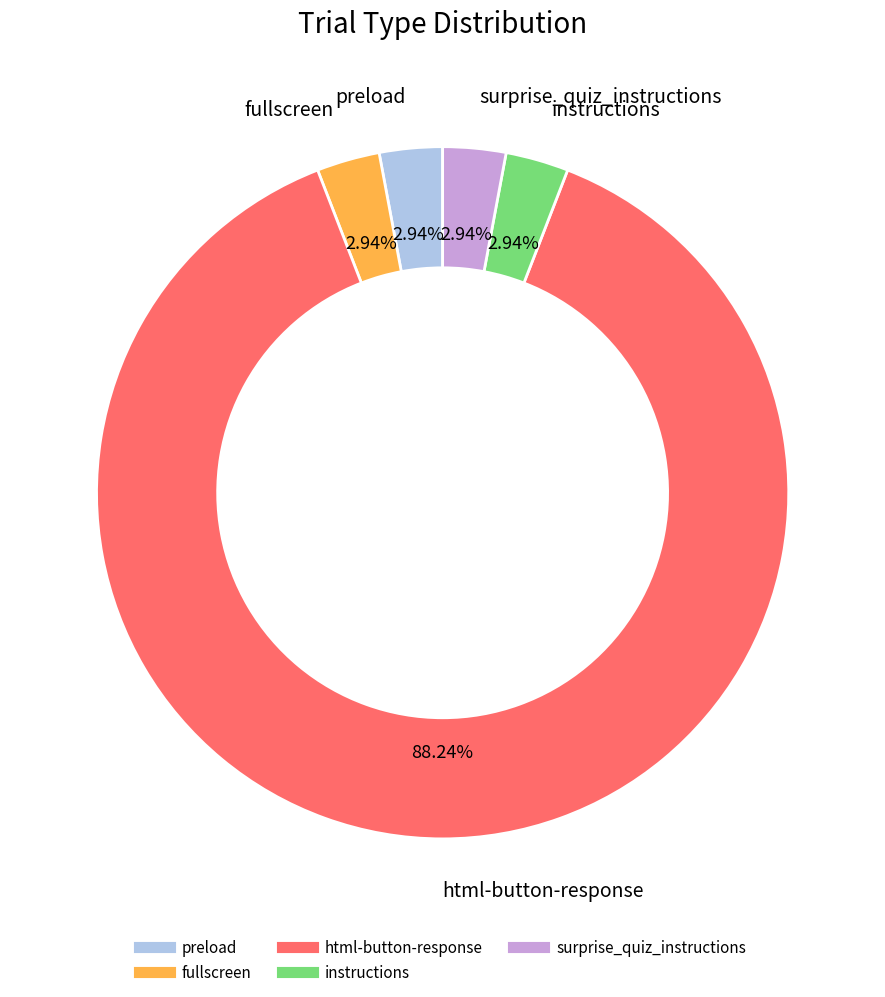

Is it true that html-button-response is 88% of the pie?

True